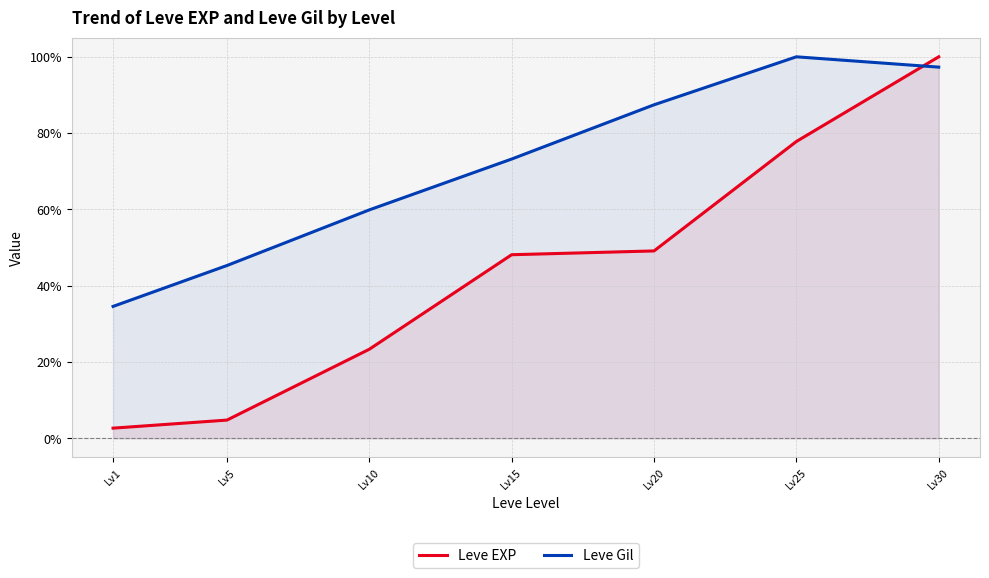

What is the difference between the Leve EXP values at Lv30 and Lv10?

76.6